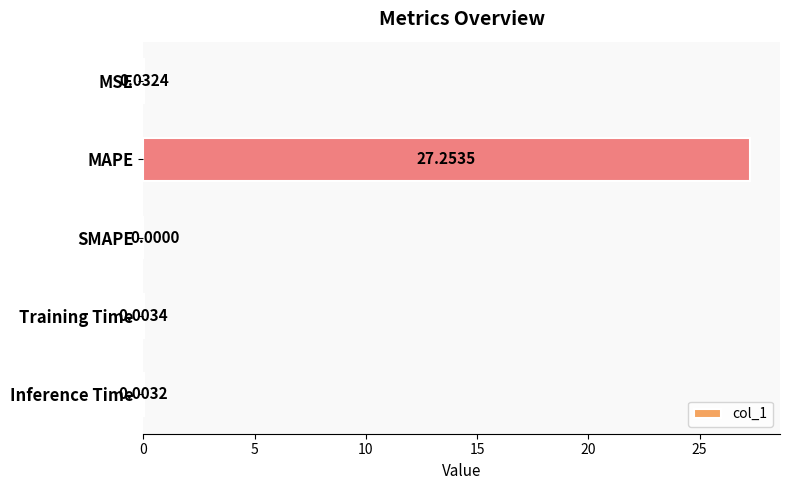

At which label is the value closest to 13?

MSE